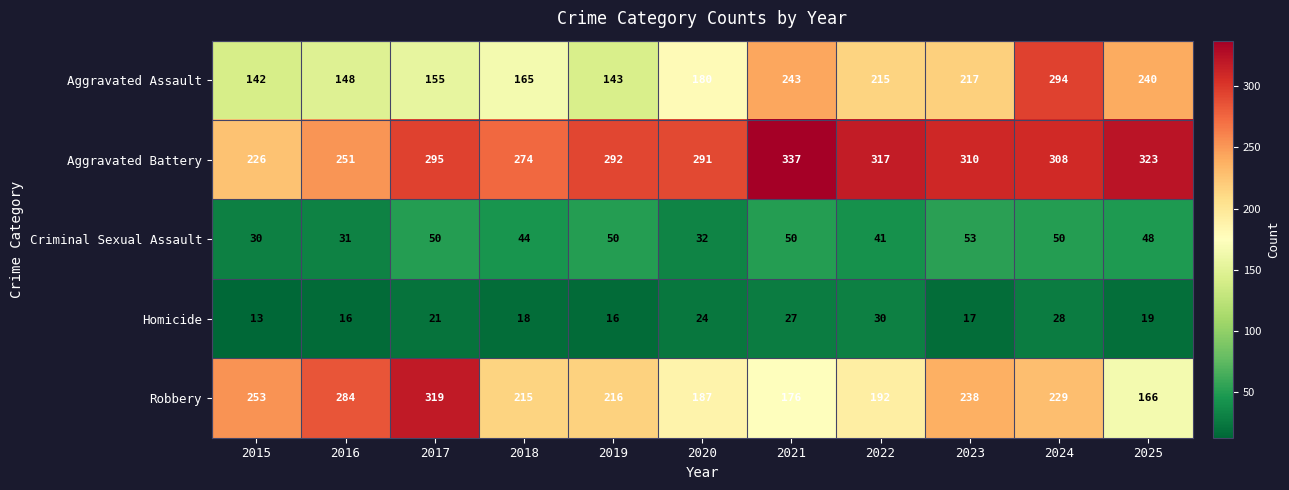

The value of Aggravated Assault at 2017 is 40. True or false?

False